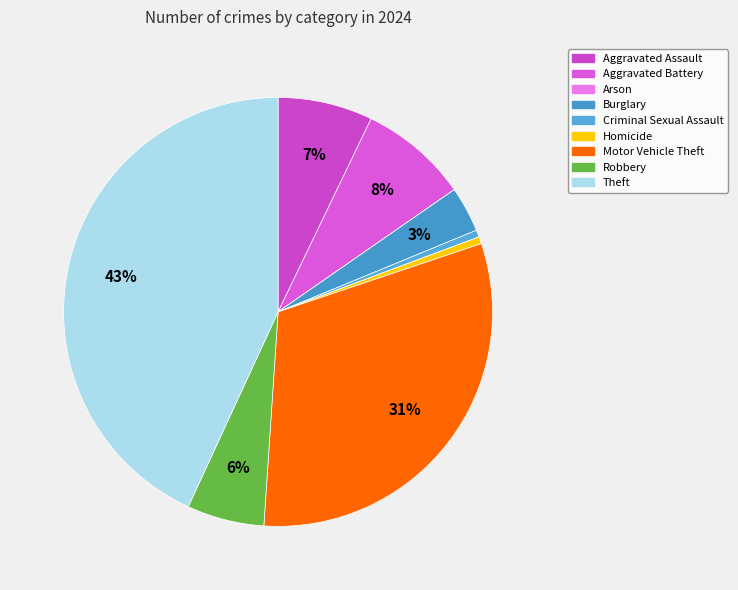

Combined, what portion of the pie is Criminal Sexual Assault and Theft?

43.7%